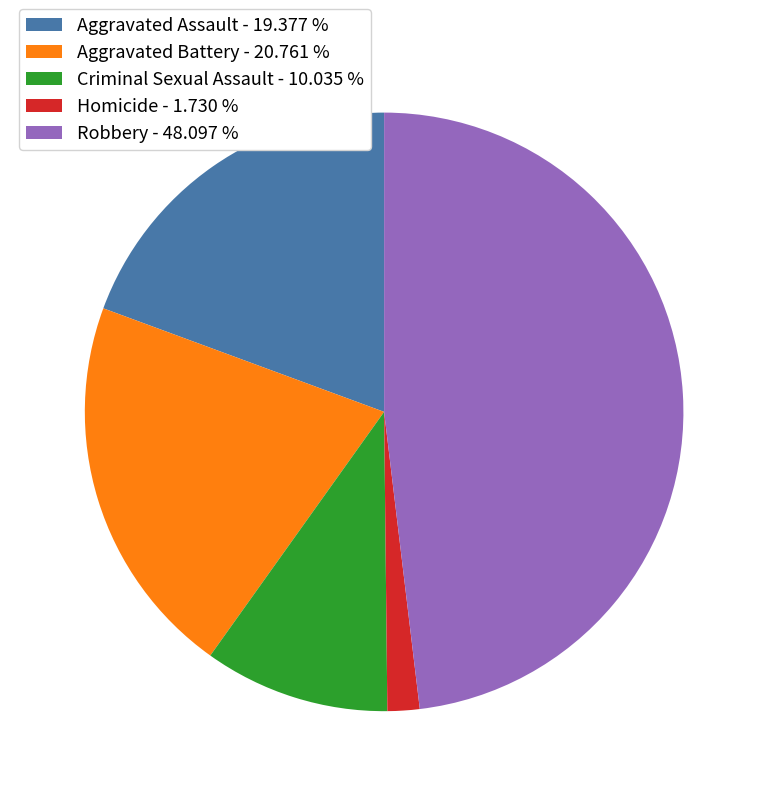

Is Aggravated Battery the majority of the pie?

No